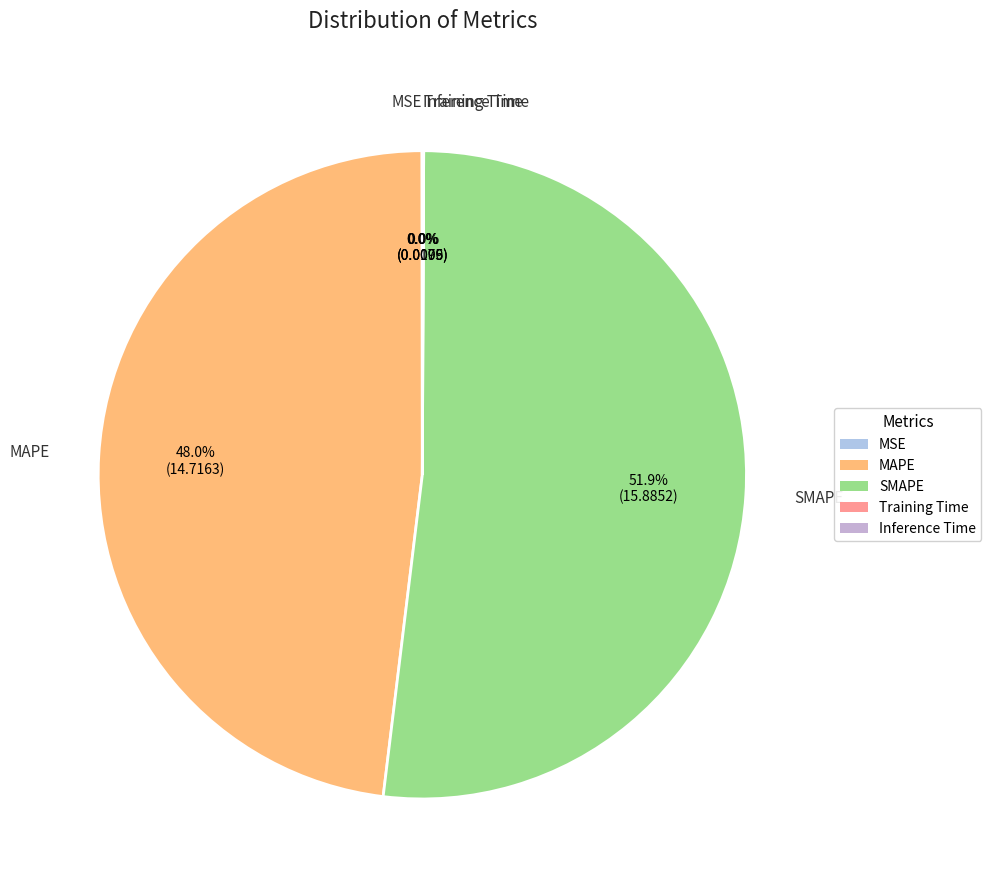

What is the largest slice in the pie chart?

SMAPE